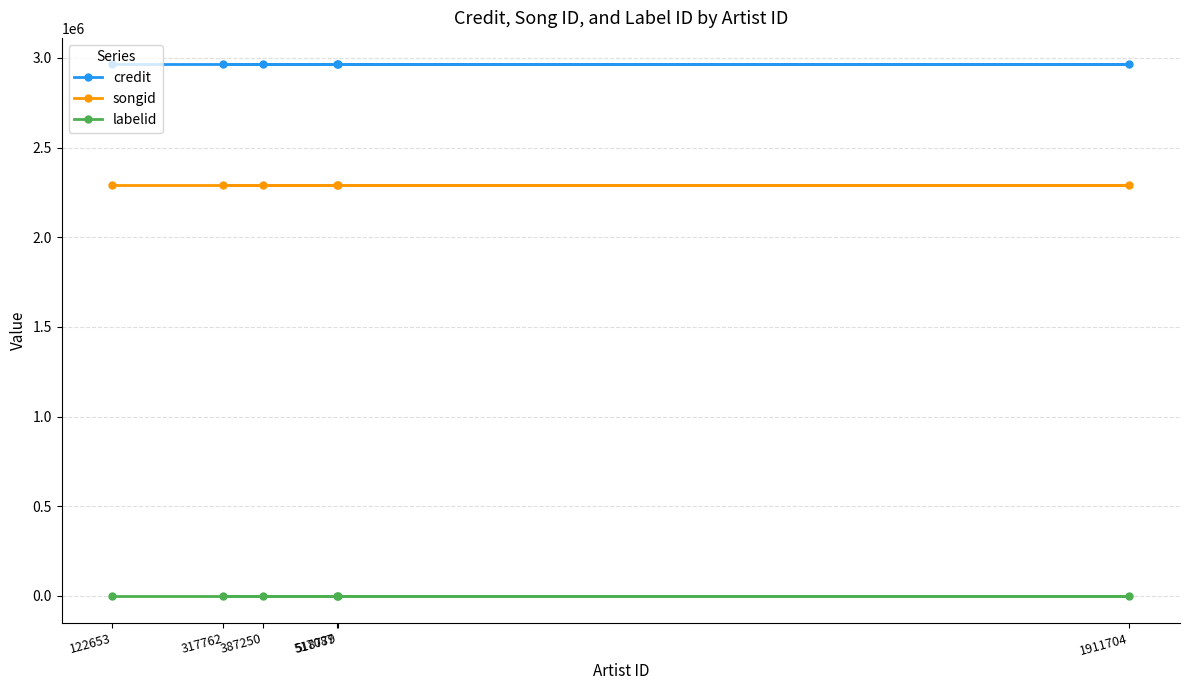

What is the total value across all series at 387250?

5252363